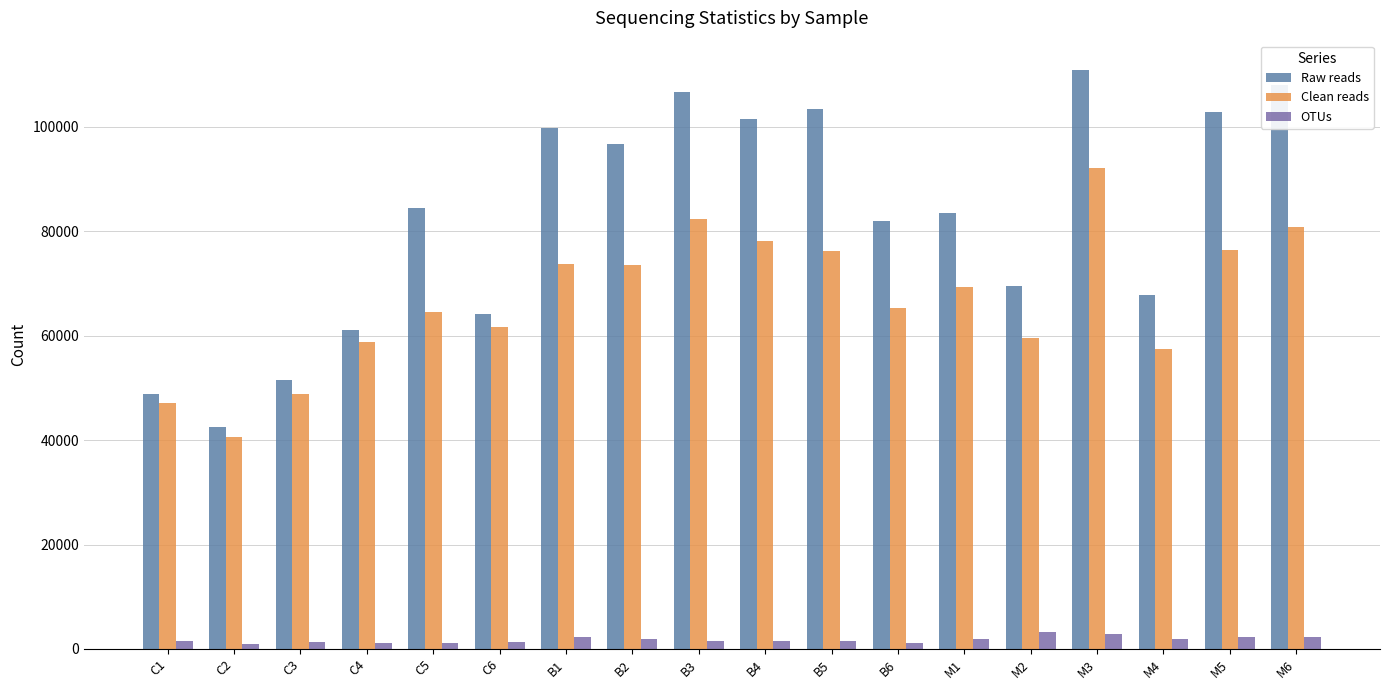

How many values in the Raw reads series are below 84335?

9